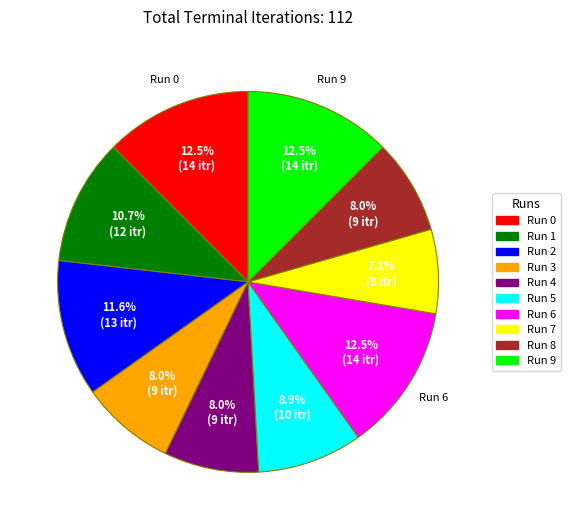

To the nearest percent, what is the combined percentage of Run 7 and Run 6?

20%